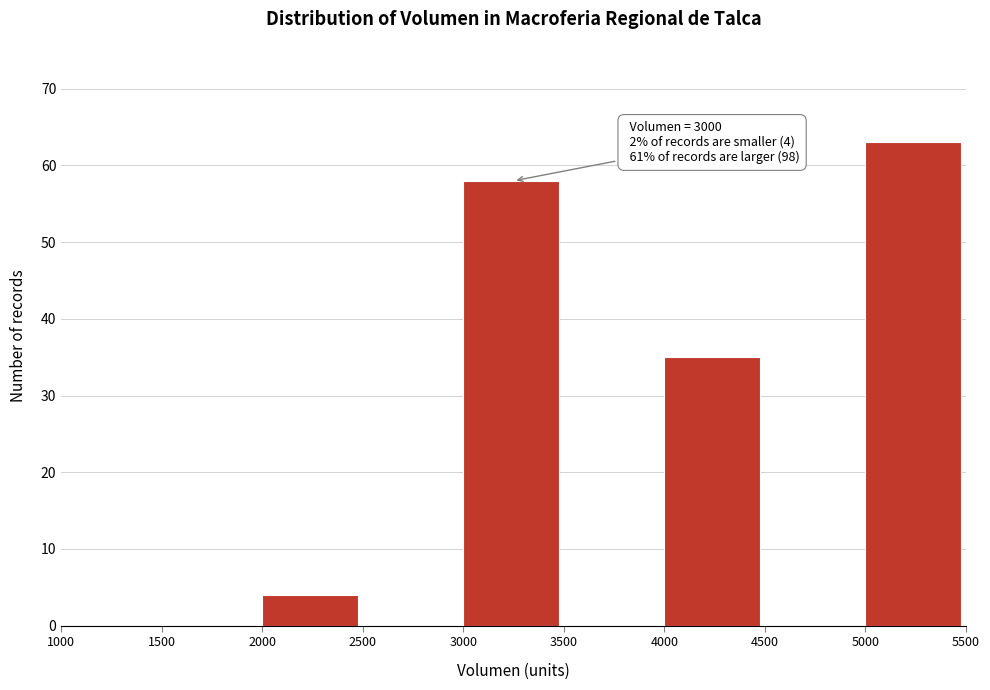

Which range on the x-axis has the tallest bar?

5000 to 5500